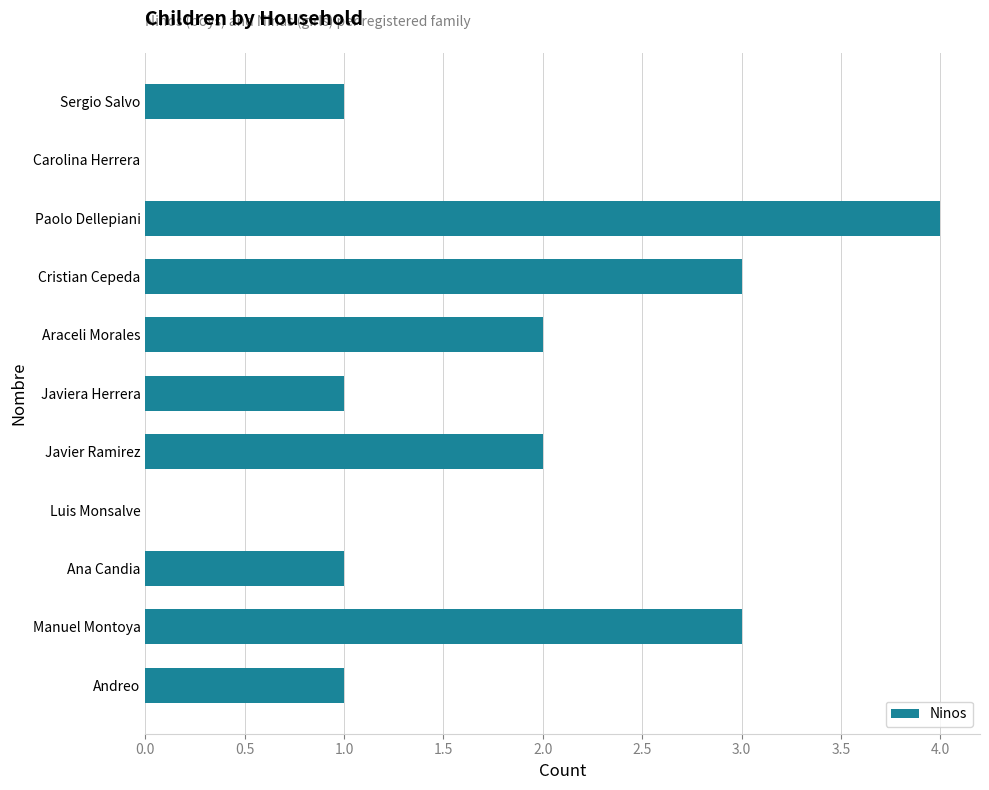

Which has a higher value, Ana Candia or Manuel Montoya?

Manuel Montoya